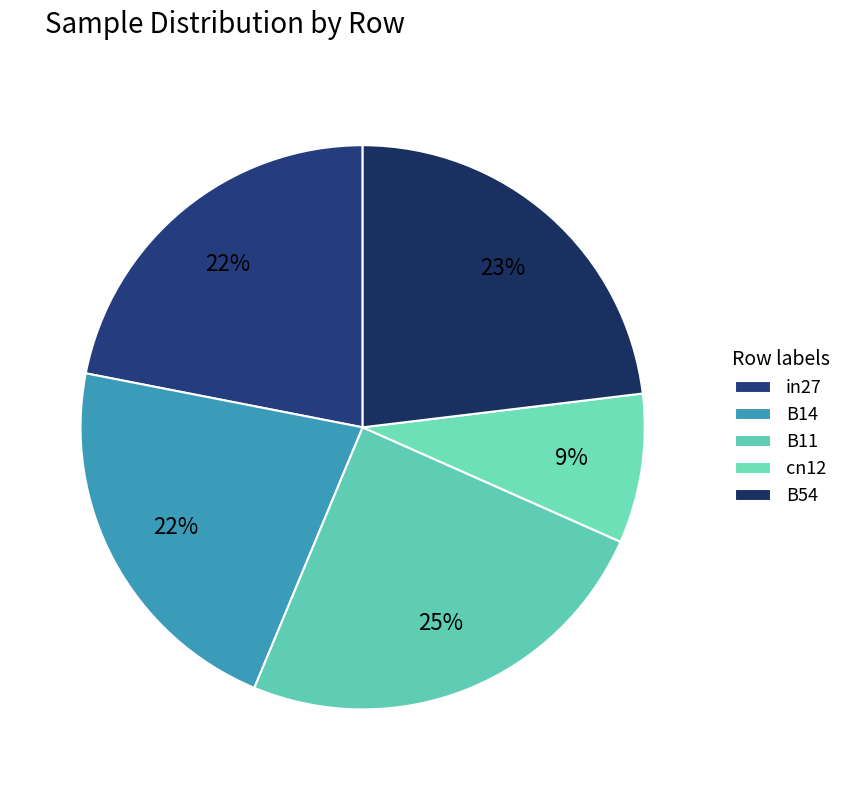

True or false: B11 accounts for 18% of the total.

False